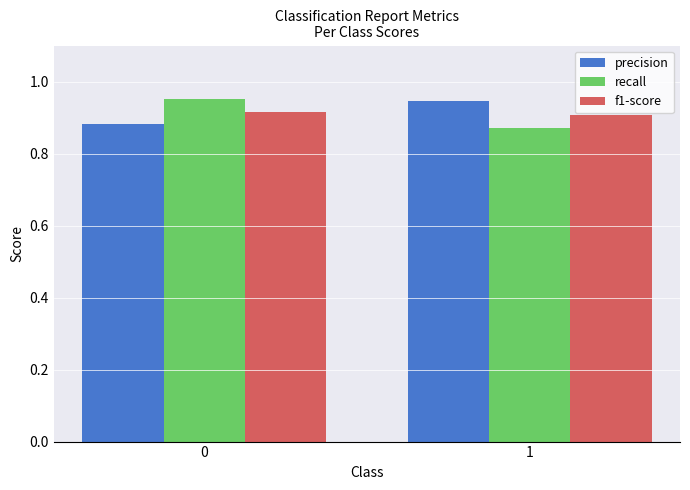

True or false: f1-score has a value of 0.9 at 1.

True